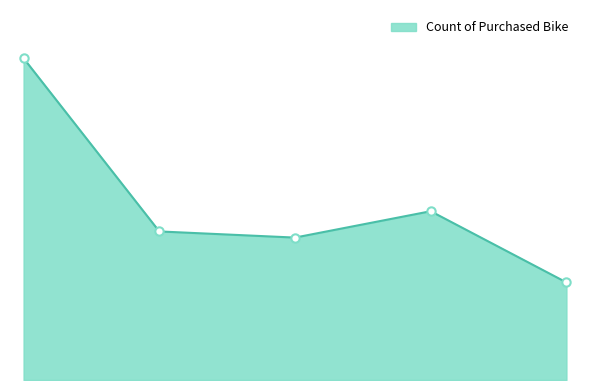

List the labels in order of value, smallest first.

More than 10 Miles, 2-5 Miles, 1-2 Miles, 5-10 Miles, 0-1 Miles